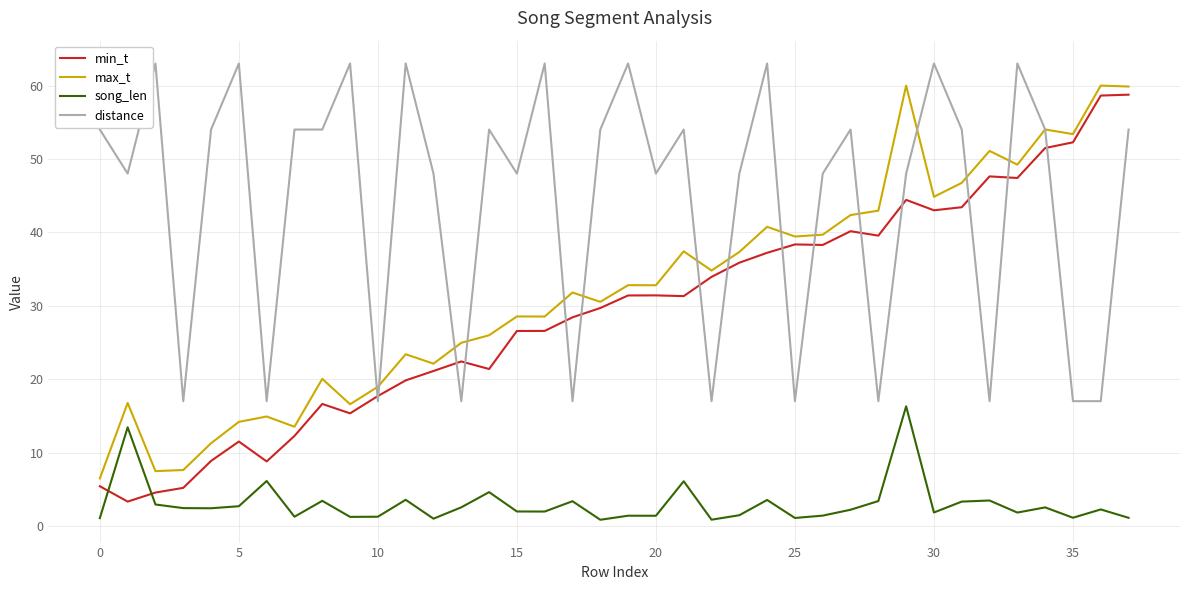

True or false: song_len and distance intersect in this chart.

False